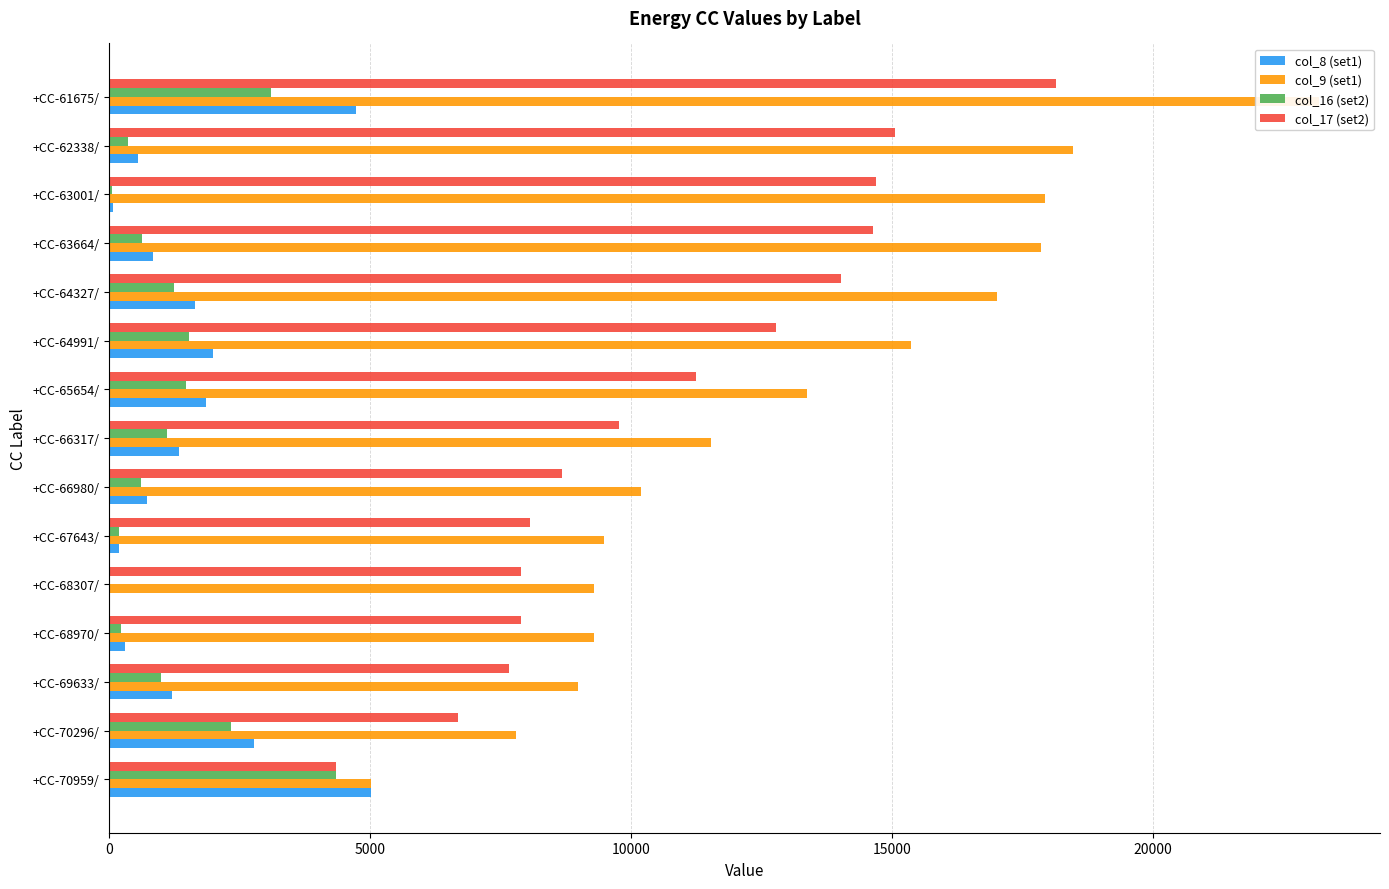

List the series in order of their peak value, lowest first.

col_16 (set2), col_8 (set1), col_17 (set2), col_9 (set1)